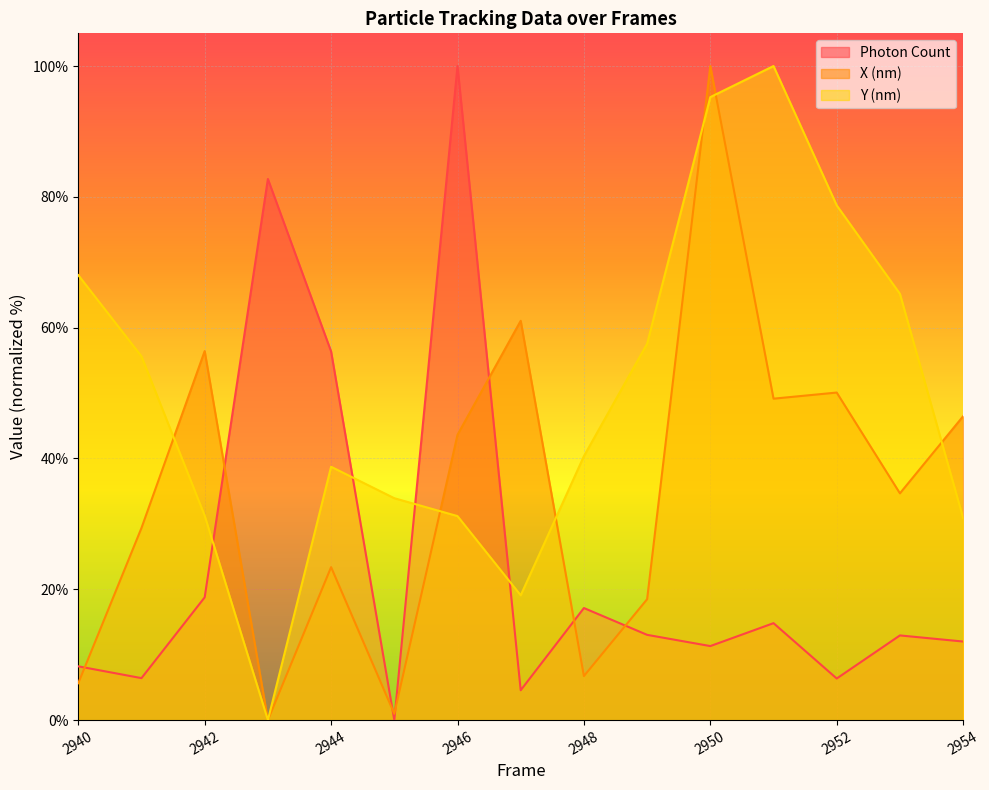

Which series has the widest spread of values?

Photon Count